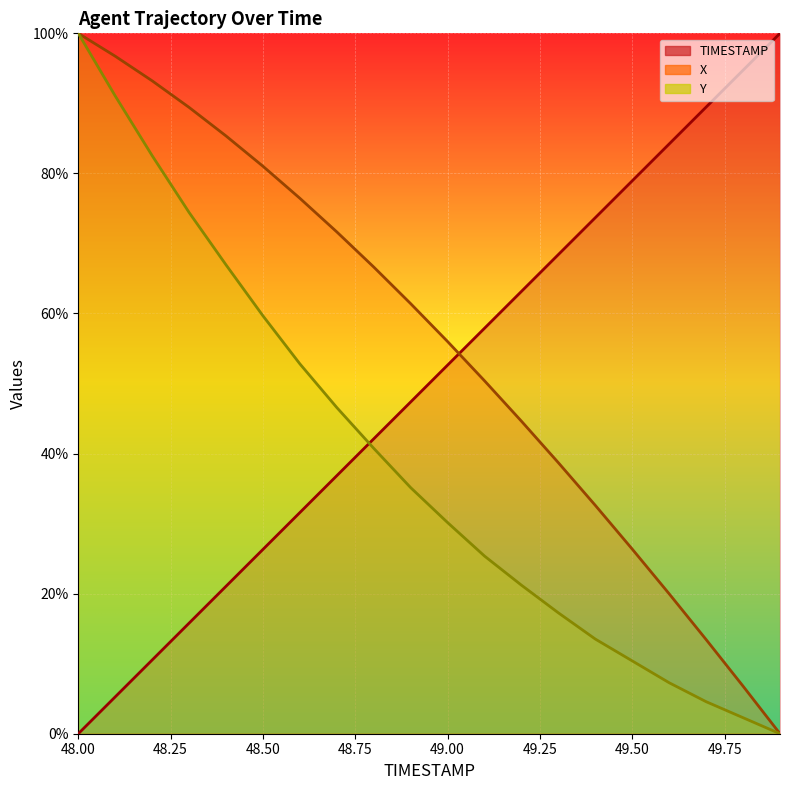

Reading left to right, list all the values displayed in this chart.

TIMESTAMP: 0.0	5.3	10.5	15.8	21.1	26.3	31.6	36.8	42.1	47.4	52.6	57.9	63.2	68.4	73.7	78.9	84.2	89.5	94.7	100.0
X: 100.0	96.7	93.2	89.4	85.3	81.0	76.4	71.6	66.6	61.4	56.0	50.4	44.6	38.7	32.6	26.4	20.0	13.4	6.8	0.0
Y: 100.0	91.1	82.5	74.4	66.9	59.7	52.8	46.6	40.7	35.1	30.1	25.4	21.2	17.3	13.5	10.4	7.3	4.6	2.3	0.0